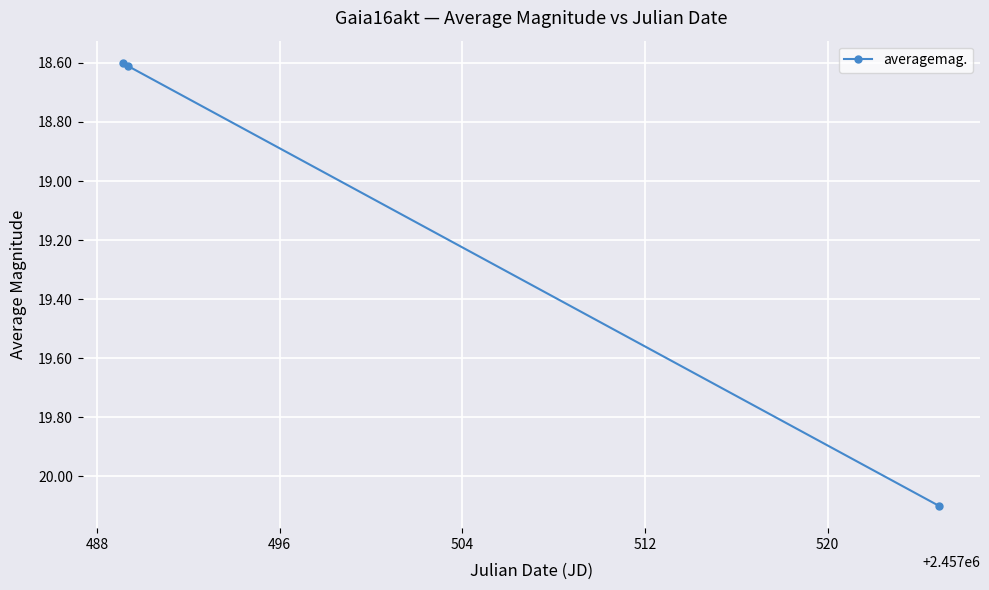

What is the greatest value displayed?

20.1